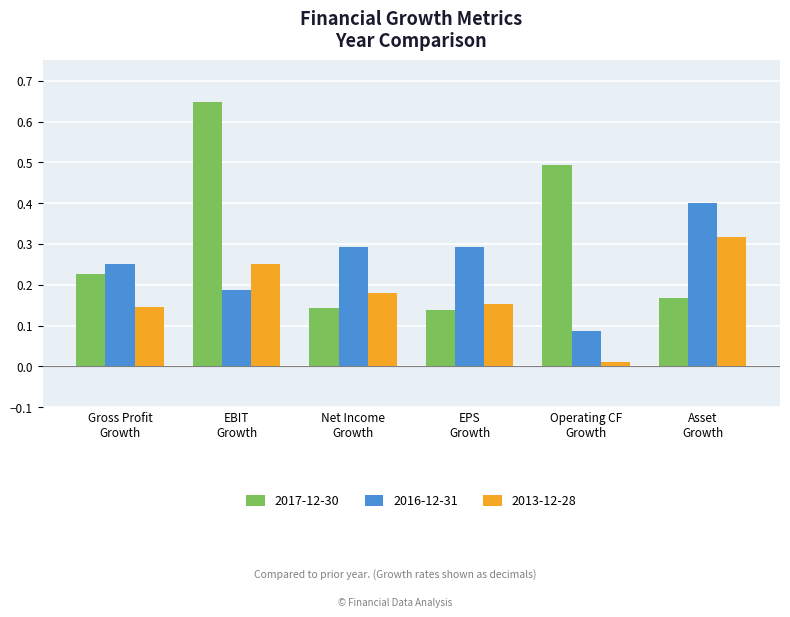

At which category does the chart reach its peak across all series?

EBIT
Growth